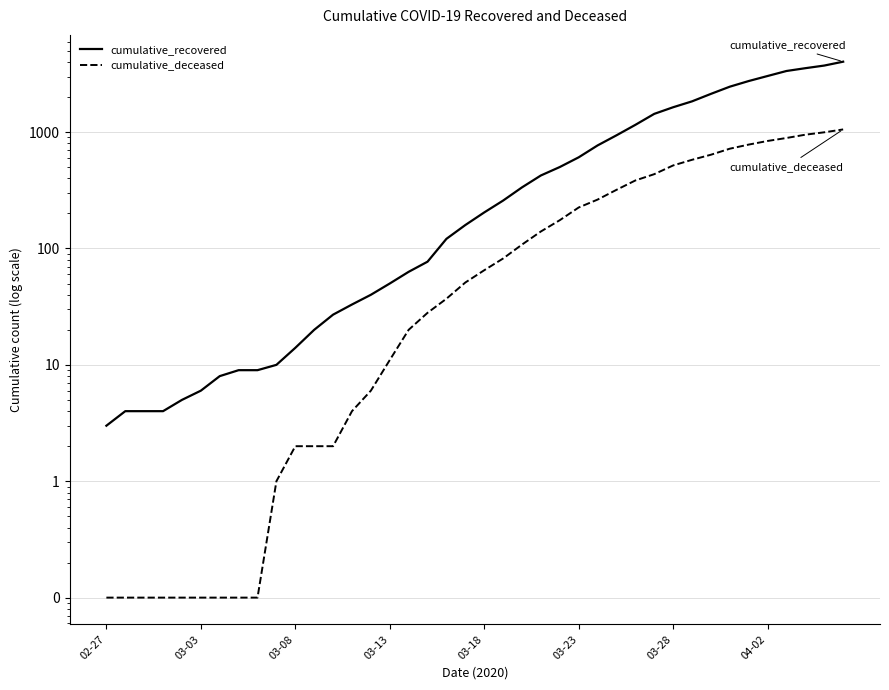

What is the lowest value of the cumulative_recovered series?

3.0